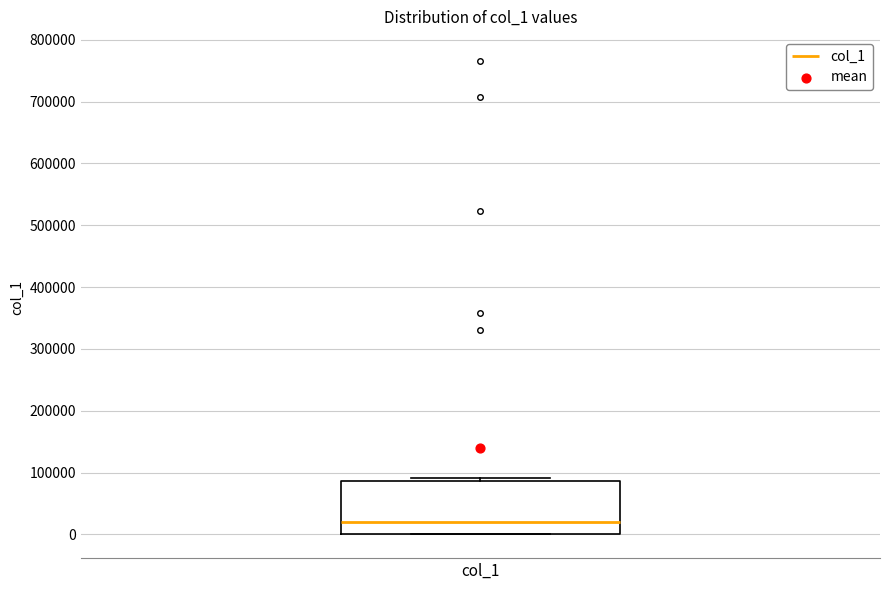

Where is the lower edge of the box for col_1 on the y-axis? The values are not printed on the chart, so give them approximately, as read against the axis.

0